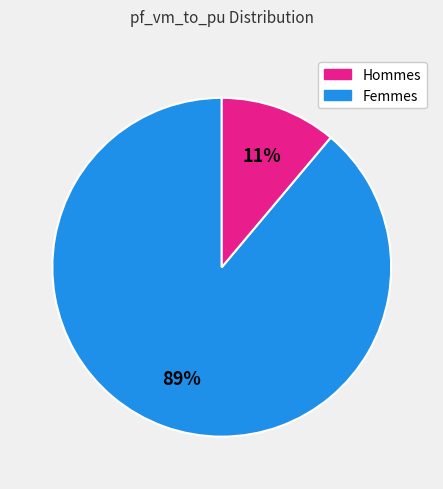

To the nearest percent, what is the average slice percentage?

50%